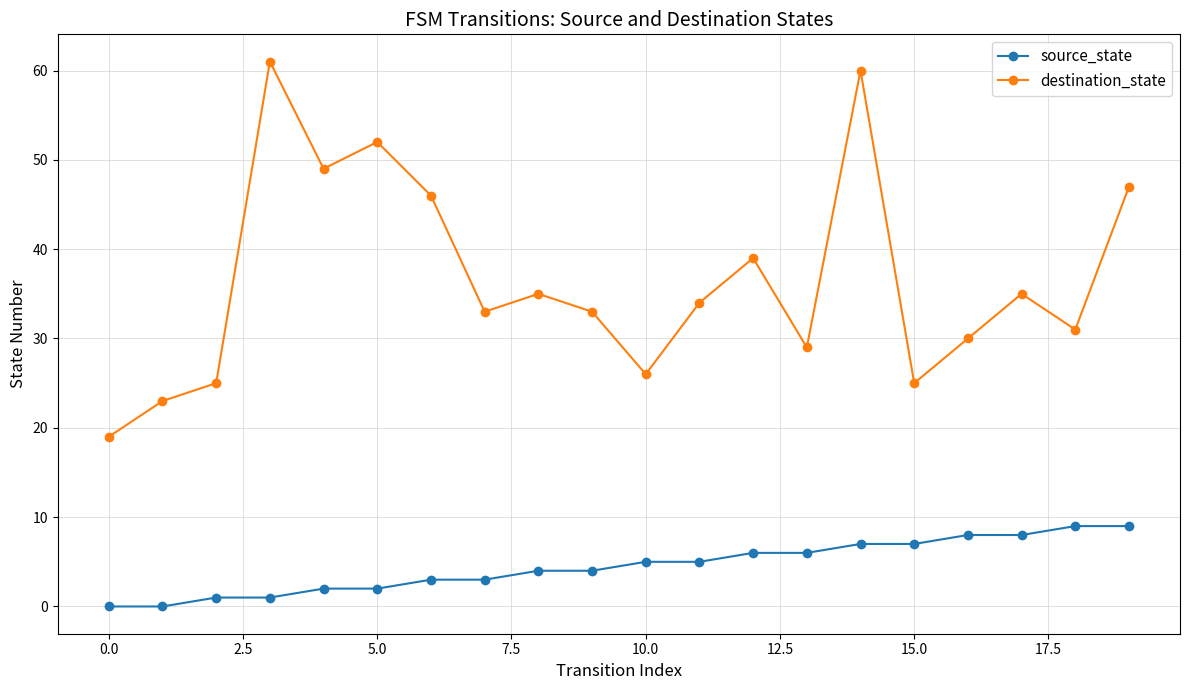

Which series has the widest spread of values?

destination_state